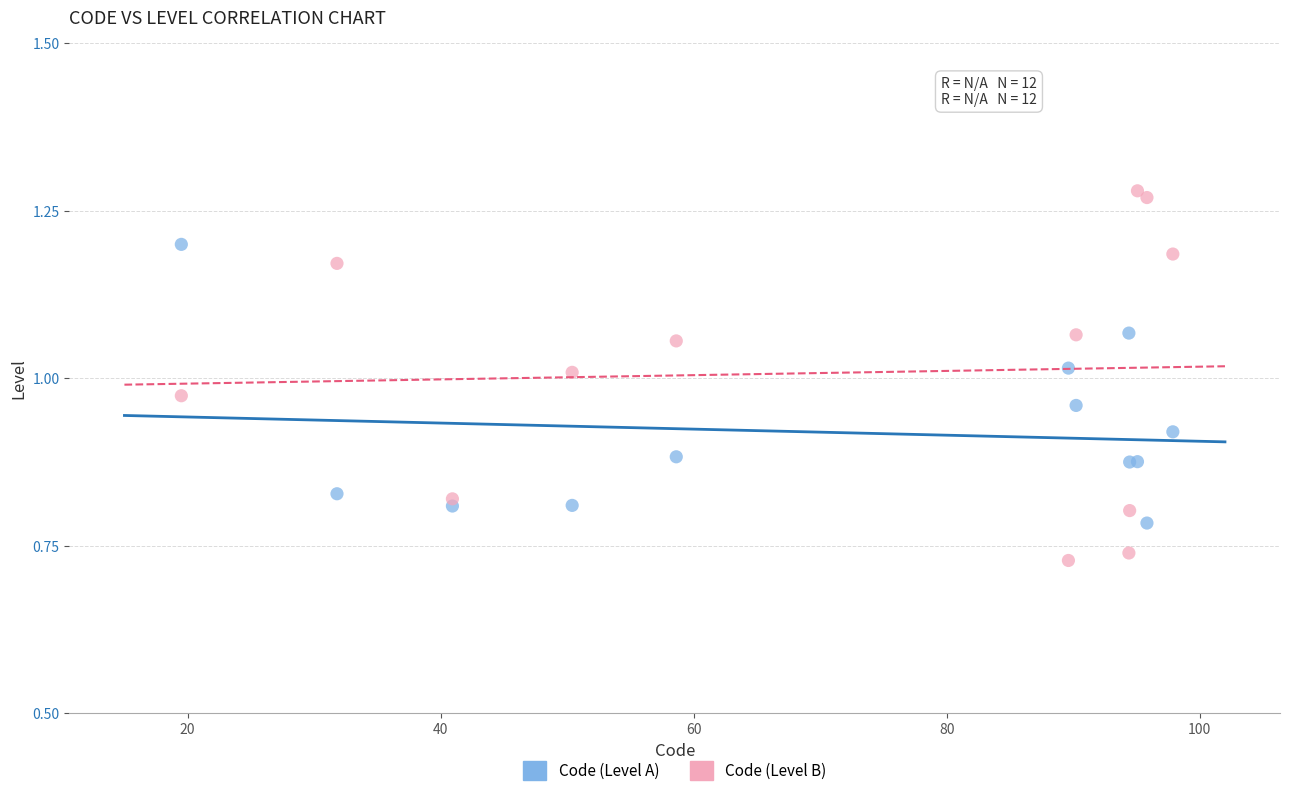

Which series reaches the maximum Y coordinate?

Code (Level B)